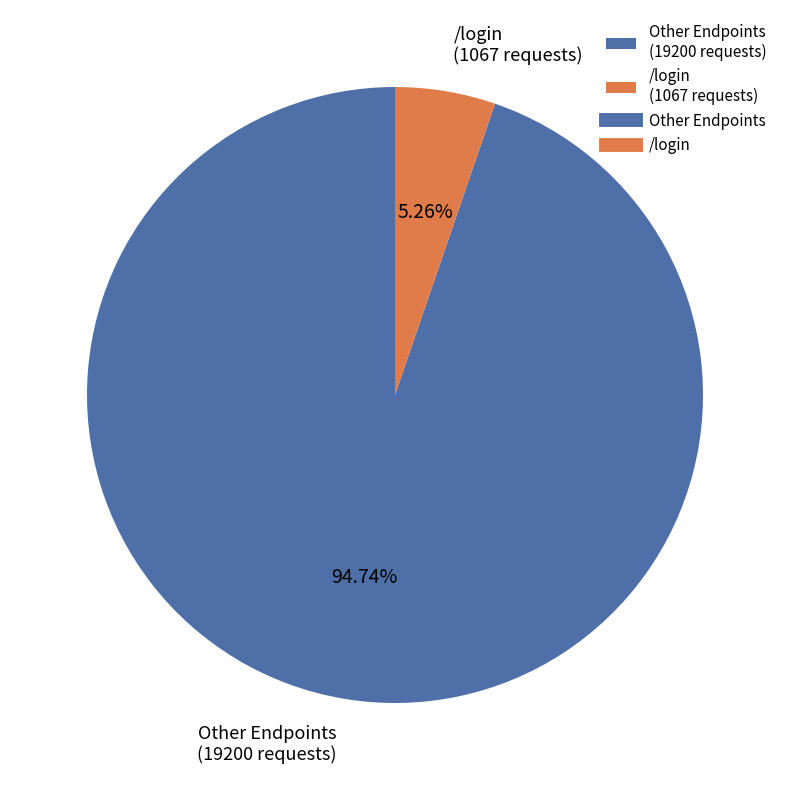

Which has a higher value, Other Endpoints (19200 requests) or /login (1067 requests)?

Other Endpoints (19200 requests)